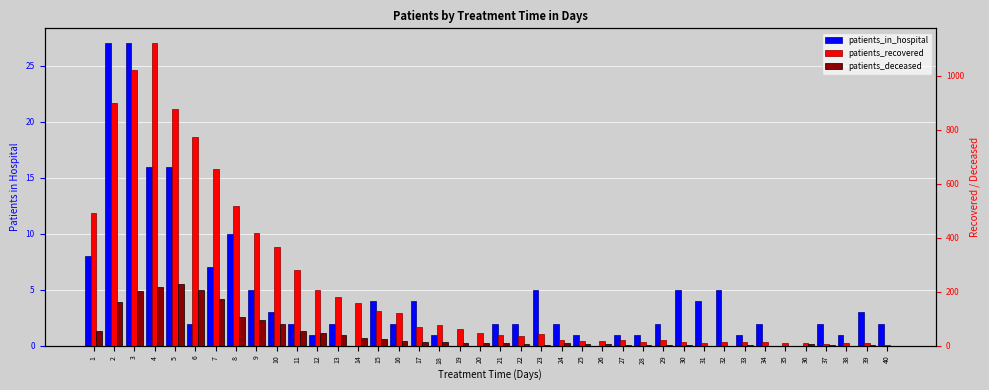

Rank the series at 19 from highest to lowest value.

patients_recovered, patients_deceased, patients_in_hospital